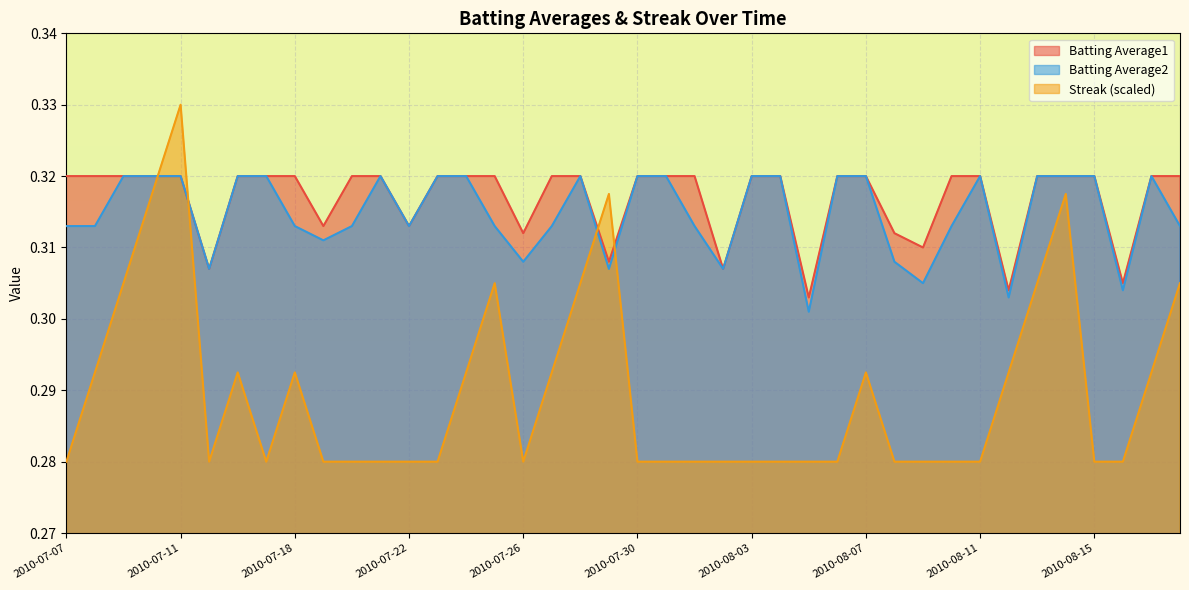

In Streak, how many points are higher than both neighbors (excluding endpoints)?

7